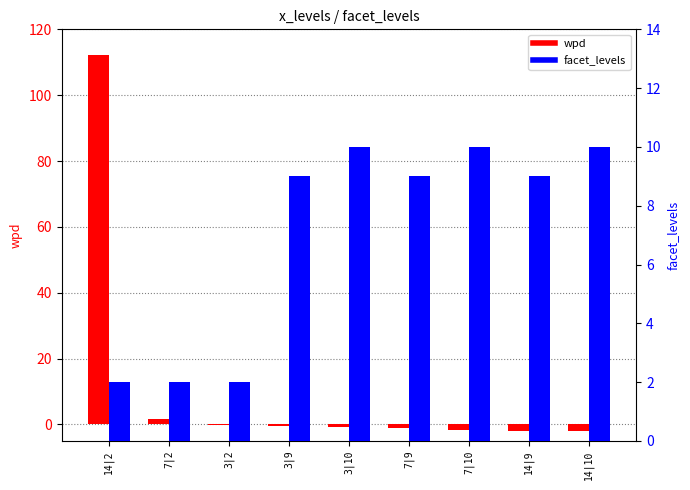

How many values in wpd are below zero?

7